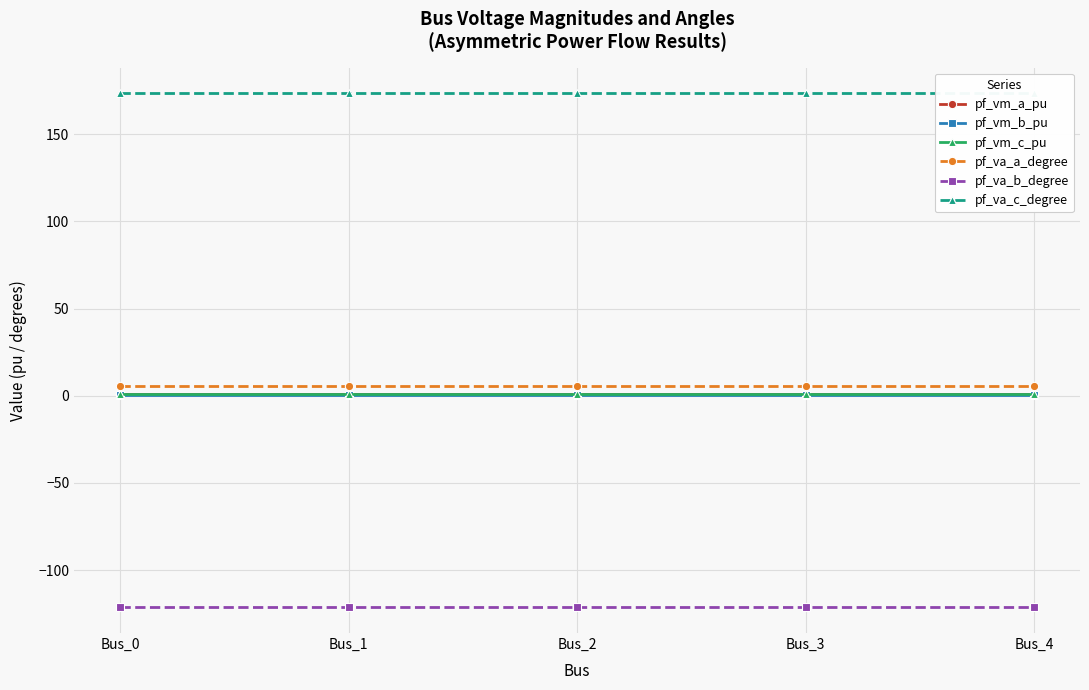

What is the smallest value displayed?

-121.3